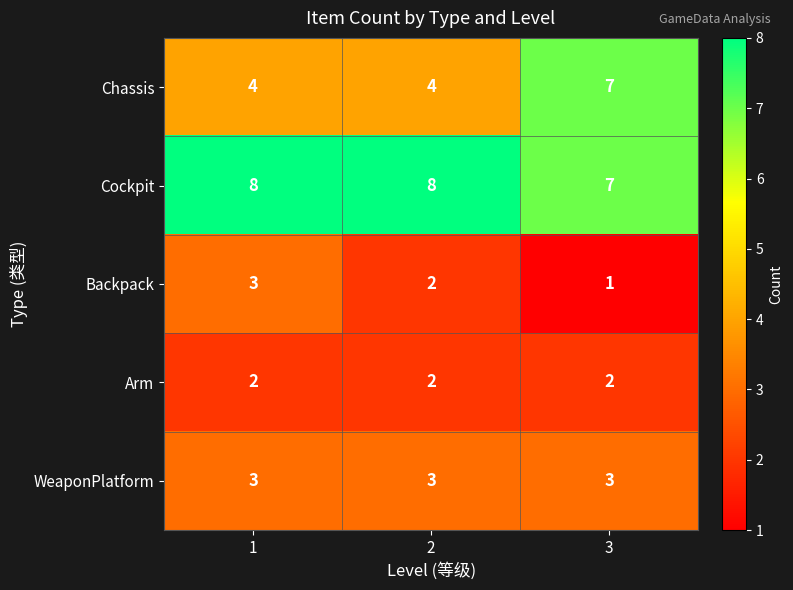

What is the greatest value displayed?

8